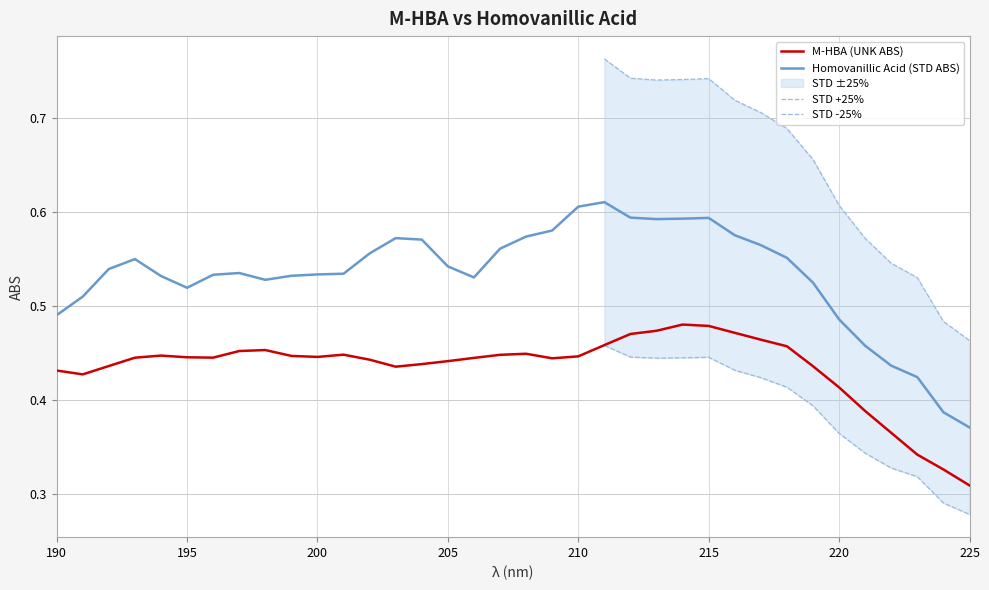

Which series has the widest spread of values?

Homovanillic Acid (STD ABS)